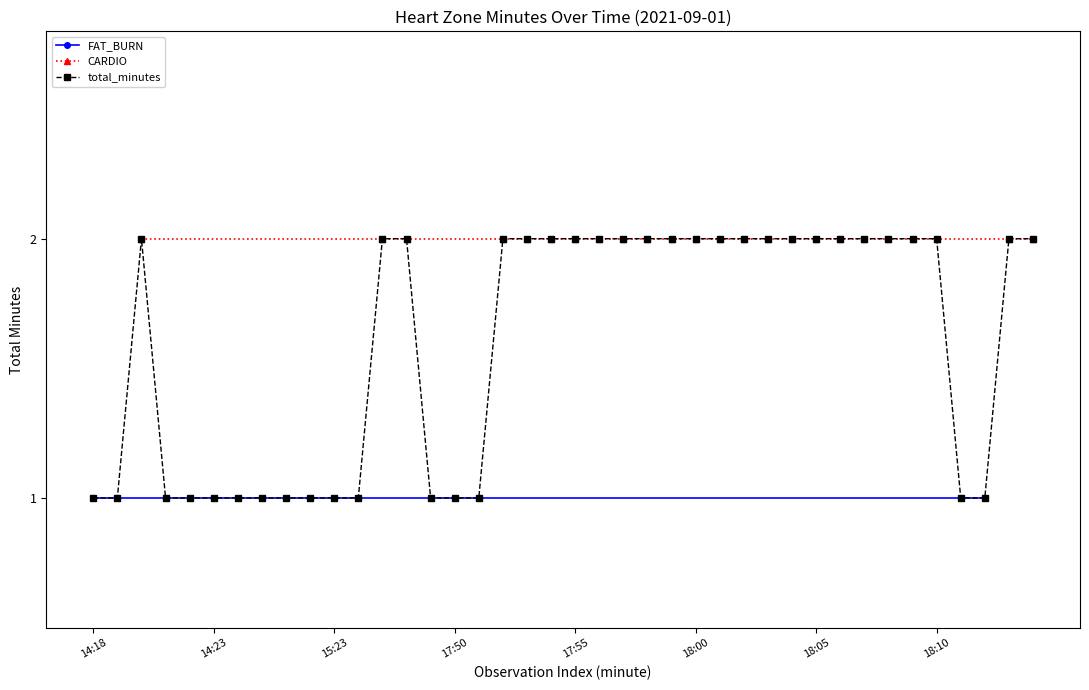

Which series has the largest total across all categories?

CARDIO